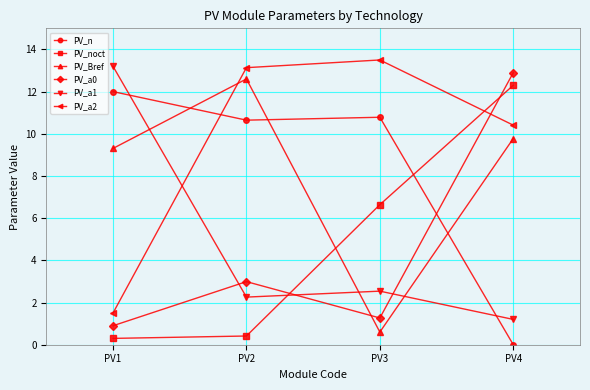

At which category is the sum across all series the highest?

PV4